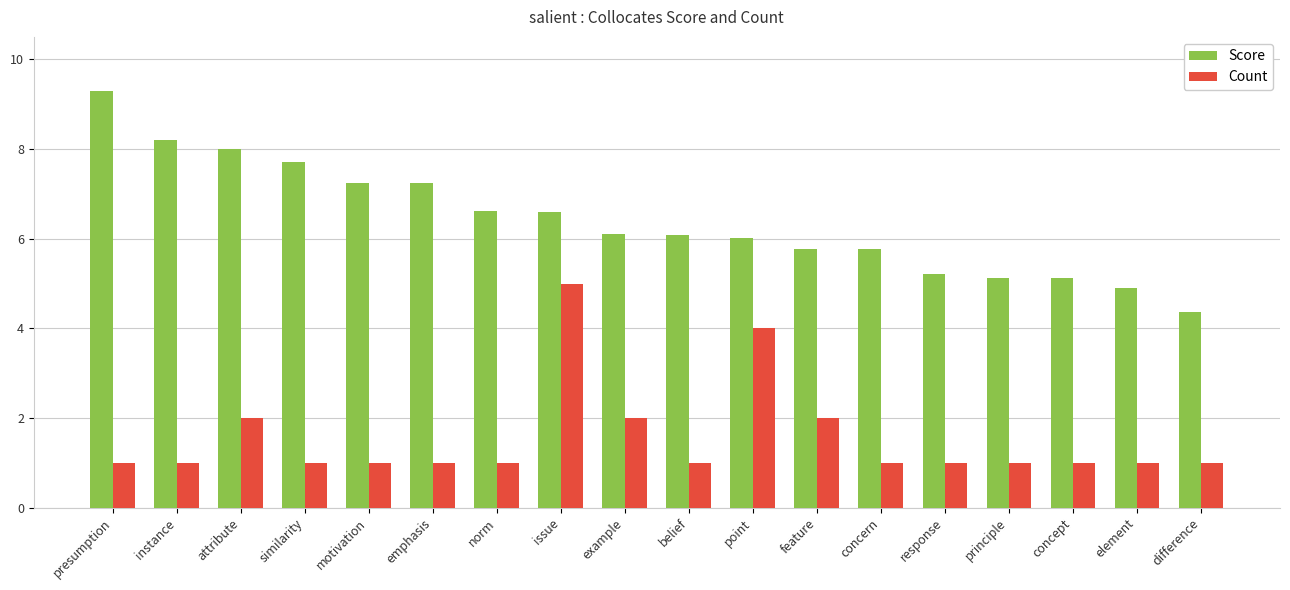

Count the number of data series in this chart.

2